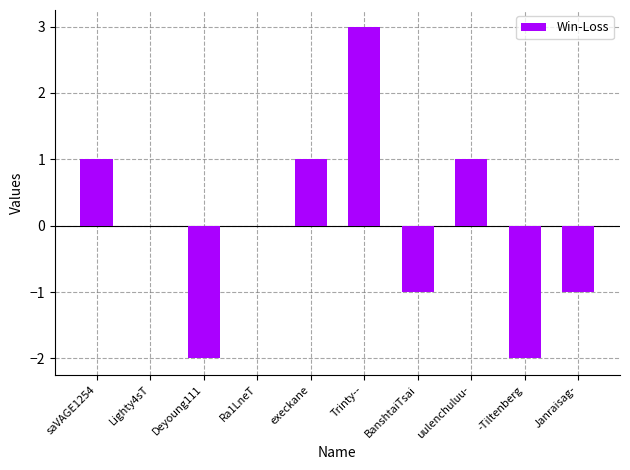

What is the change in value from Ra1LneT to execkane?

+1